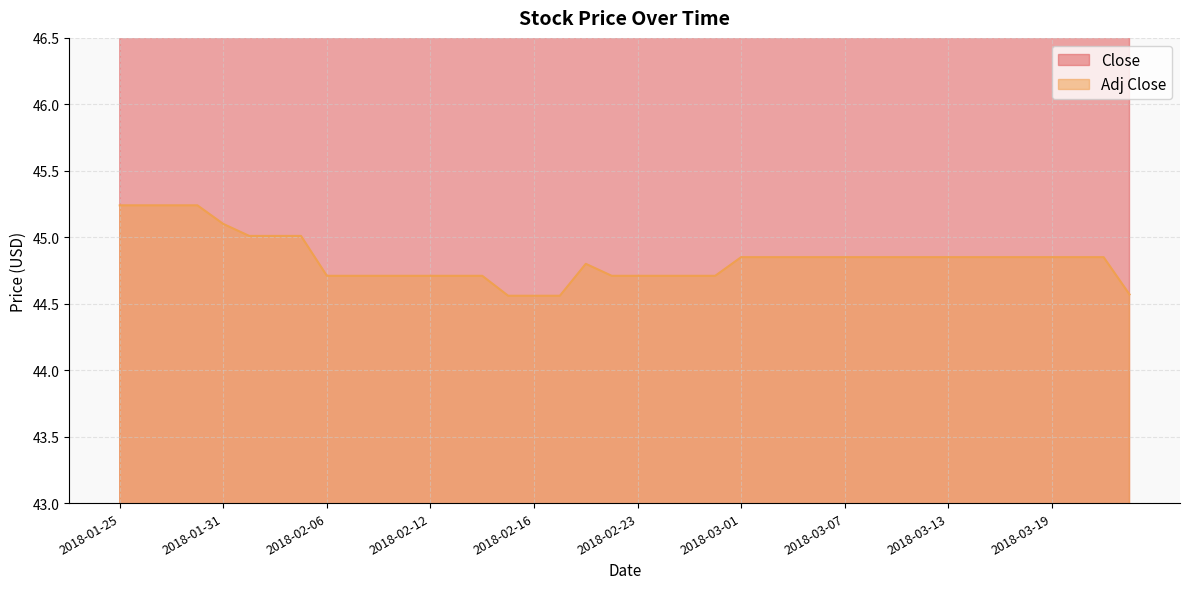

List the series in order of their overall mean, lowest first.

Adj Close, Close